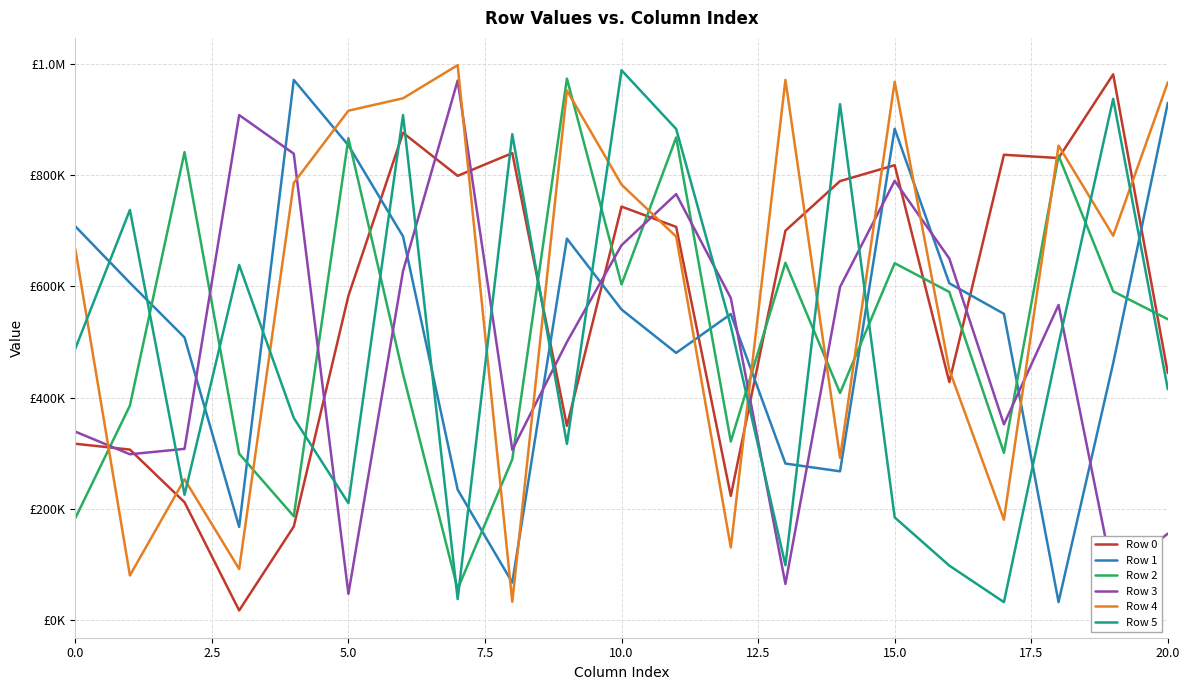

Which series ends up on top after the final intersection of Row 4 and Row 2?

Row 4